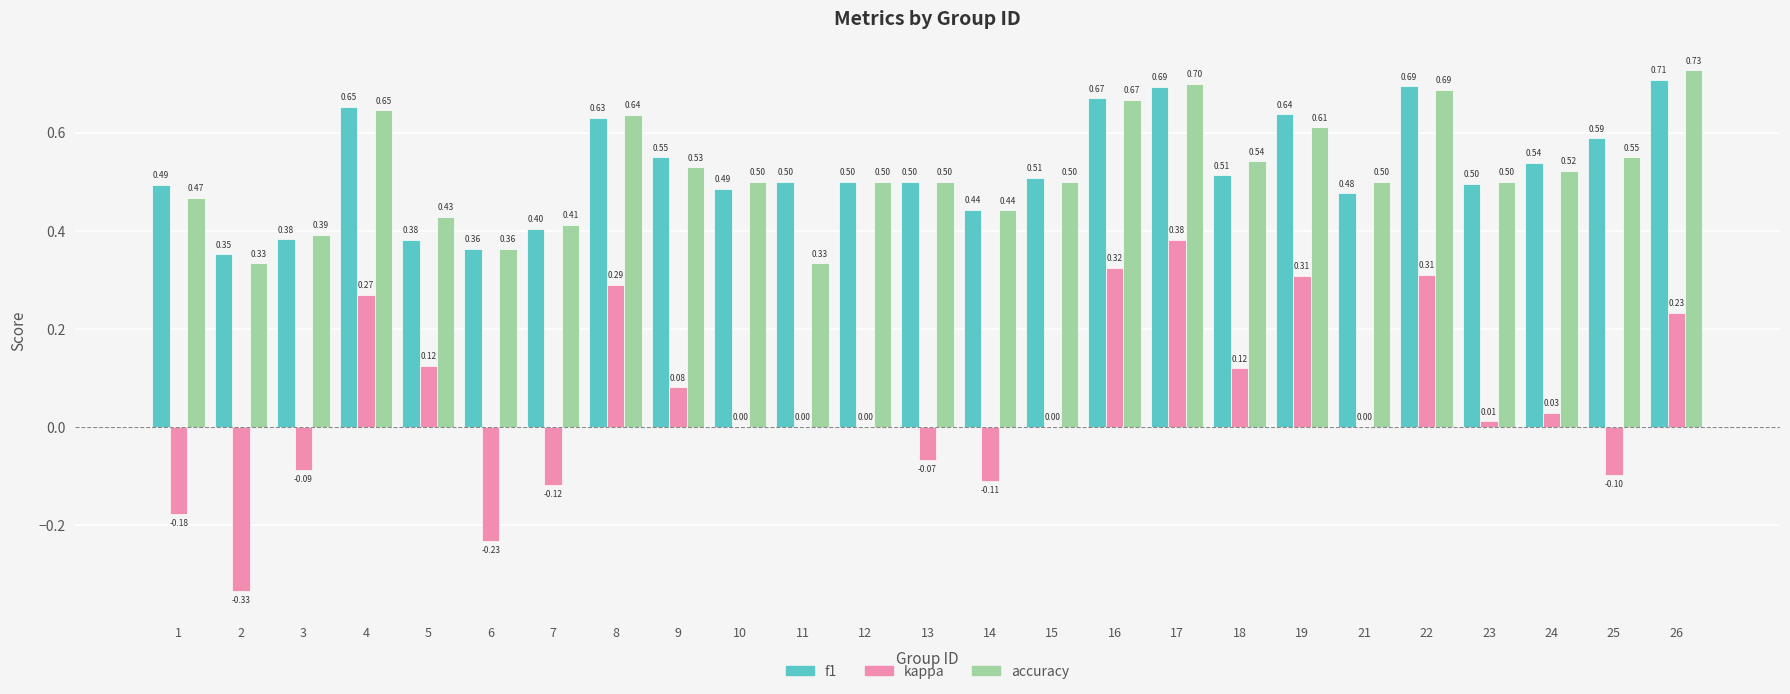

At which category is the sum across all series the highest?

17